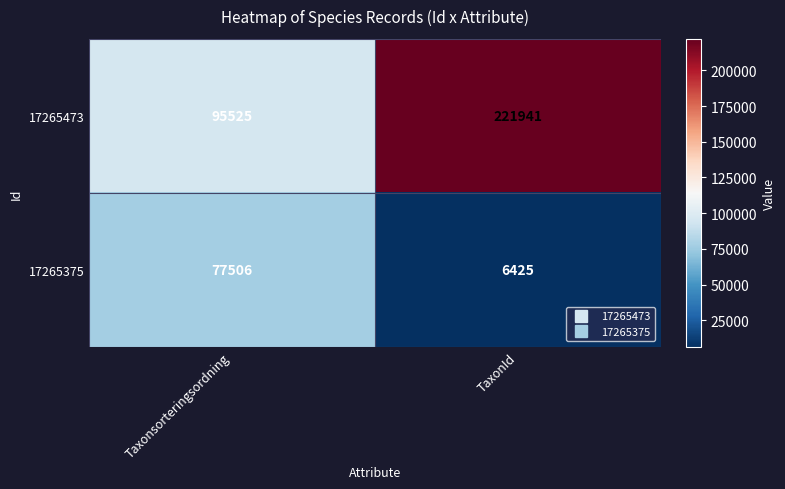

Which category has the highest value in the 17265375 series?

Taxonsorteringsordning